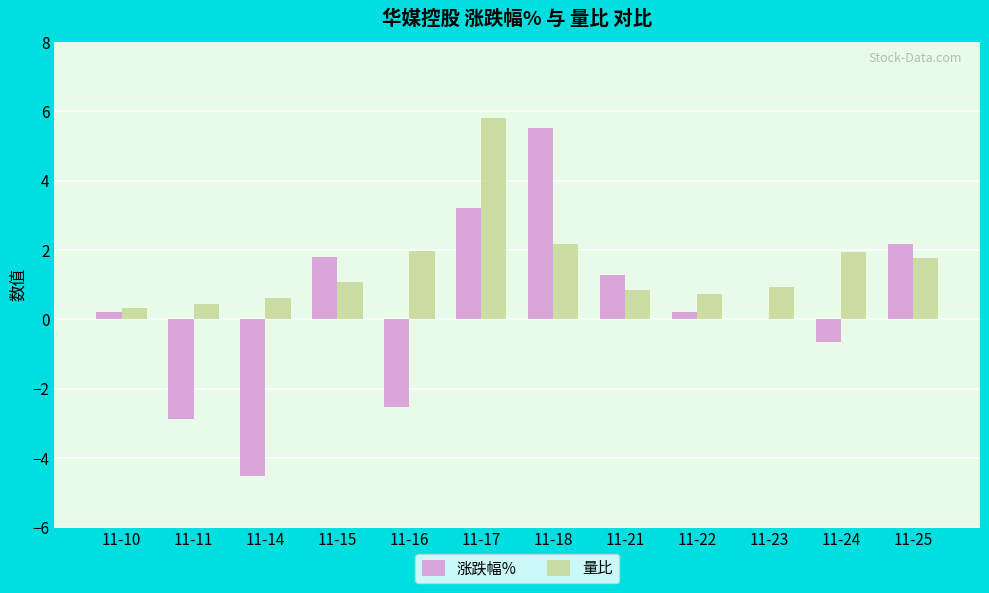

Read the 量比 value at 11-14.

0.6